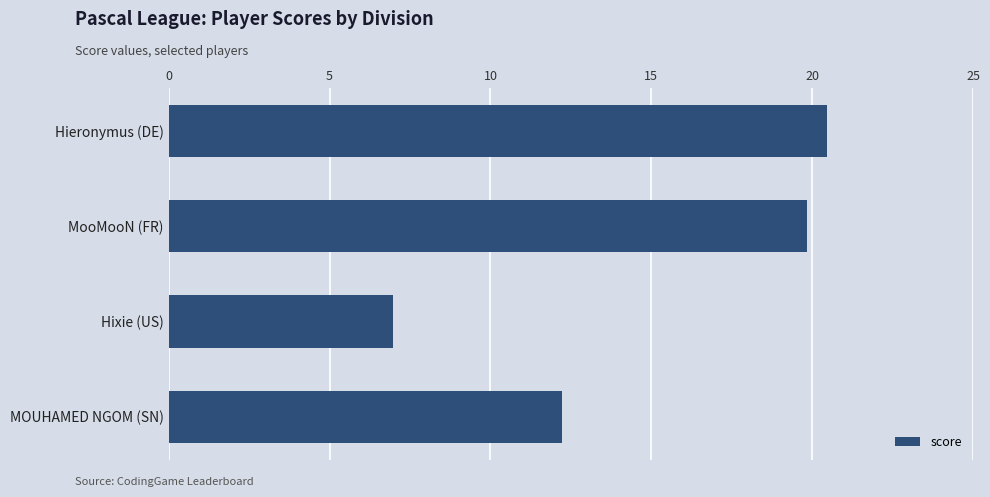

Reading top to bottom, extract all data points from this chart.

Hieronymus (DE)=20.5	MooMooN (FR)=19.9	Hixie (US)=7.0	MOUHAMED NGOM (SN)=12.2